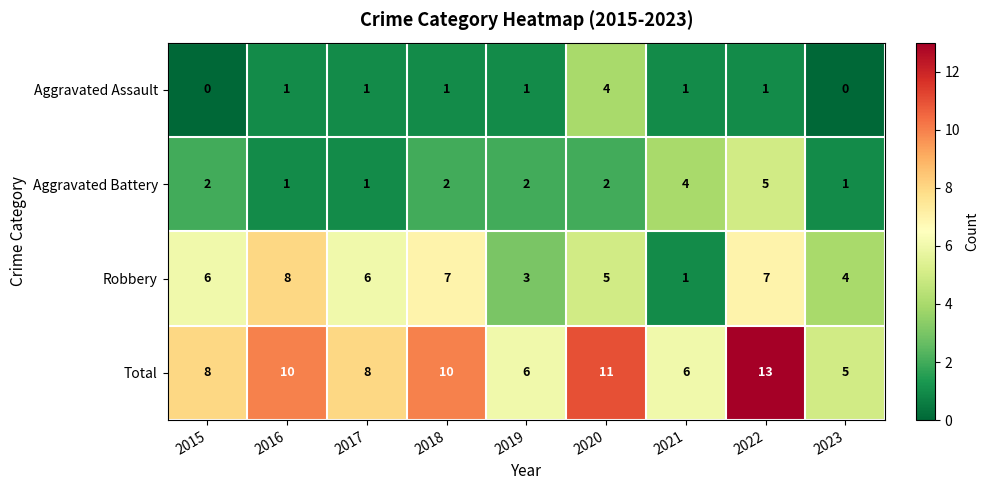

Rank the series at 2019 from lowest to highest value.

Aggravated Assault, Aggravated Battery, Robbery, Total